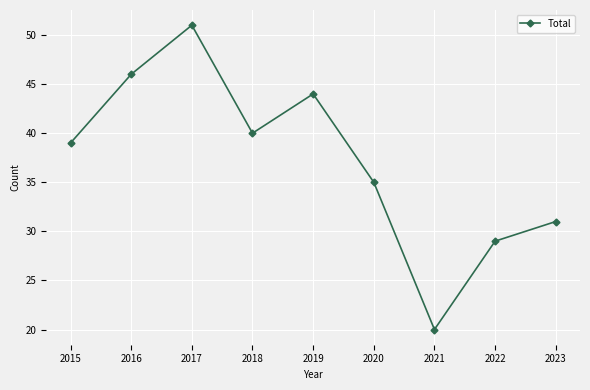

Does the chart display data point markers on the line(s)?

Yes